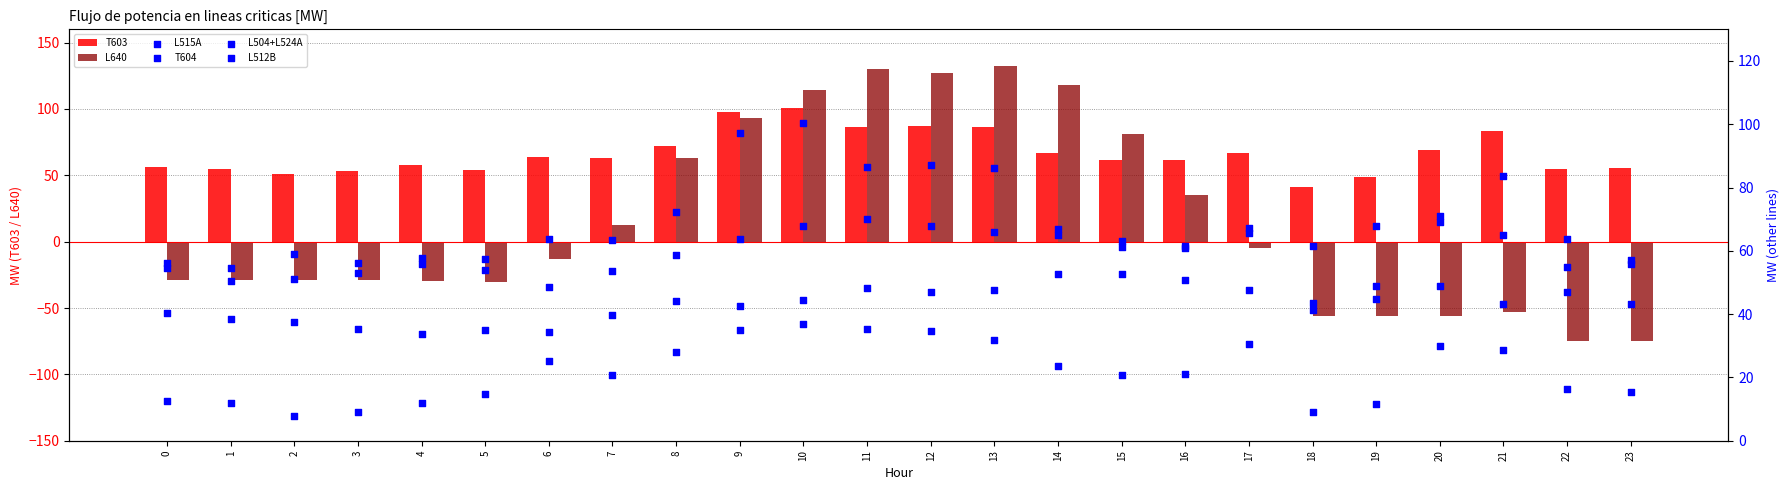

What is the total value across all series at 11?

456.7